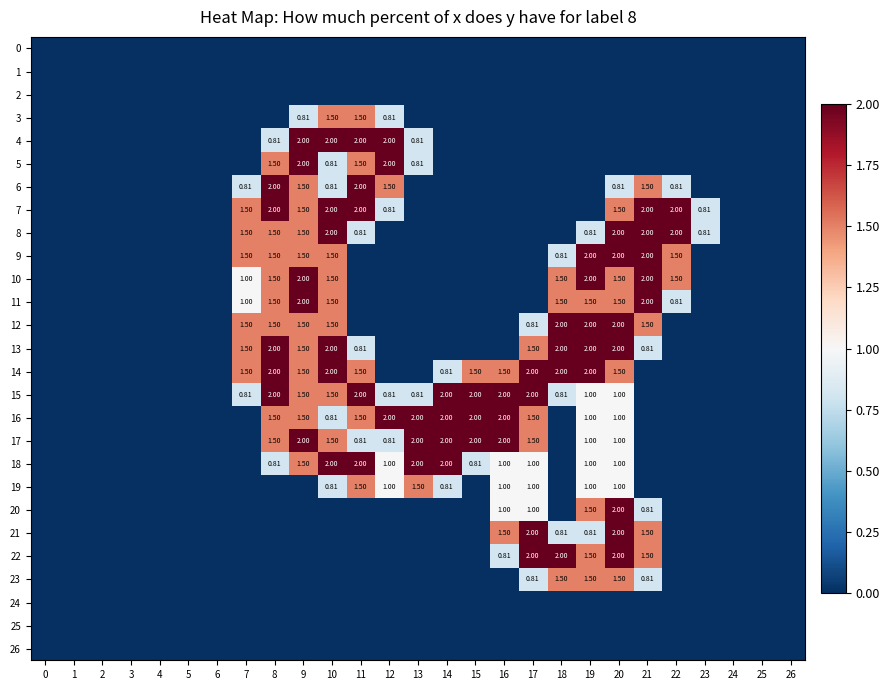

Which series changed the most between 12 and 19?

row_4